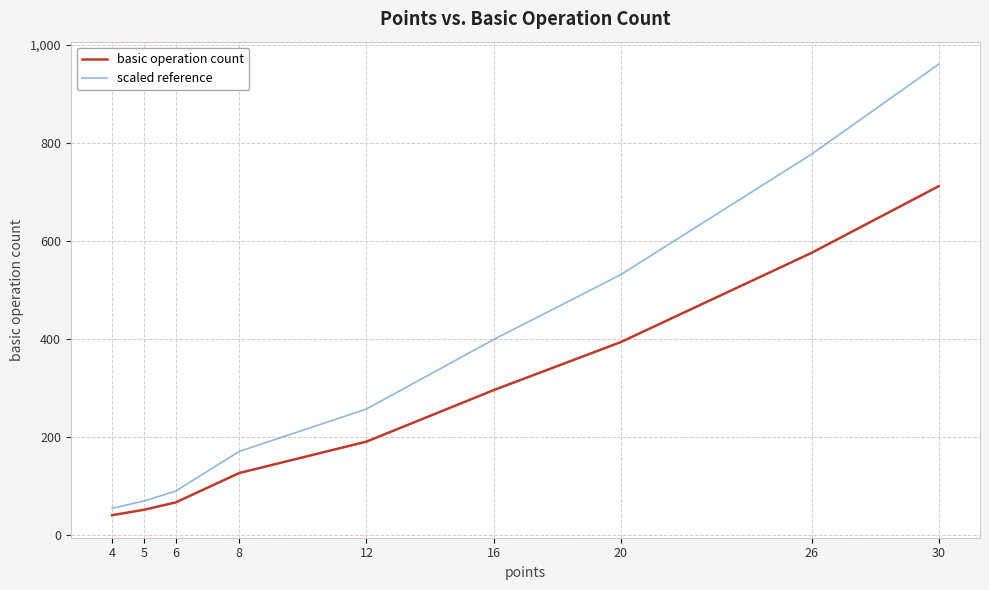

At which category is the sum across all series the highest?

30